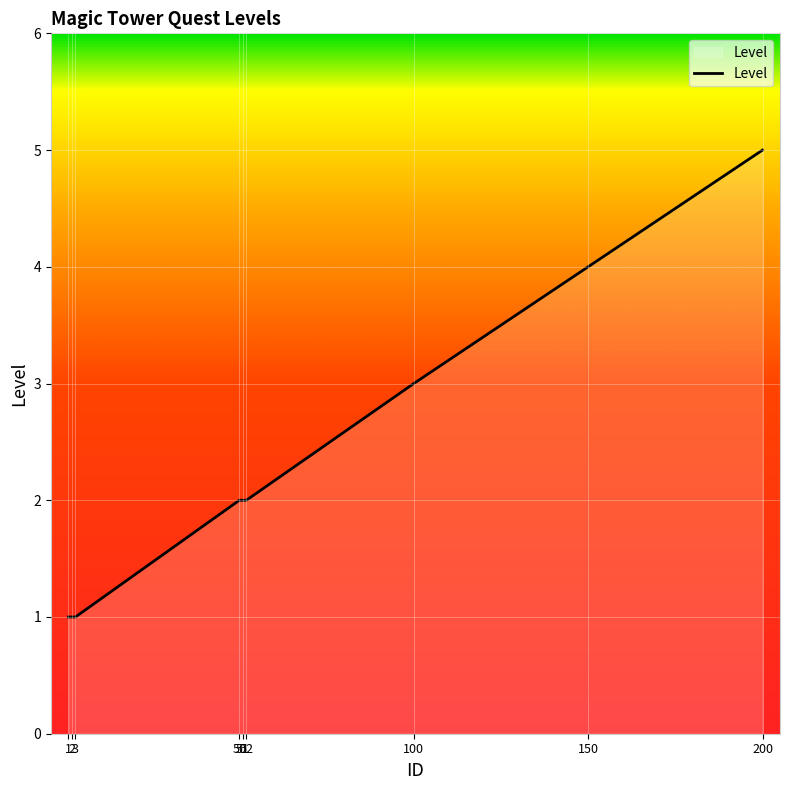

What is the smallest value displayed?

1